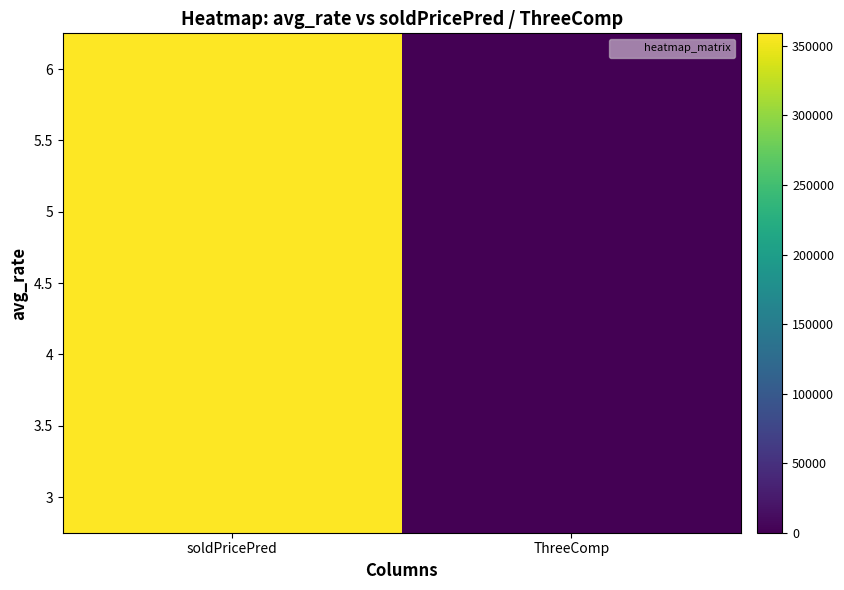

What is the total value across all series at soldPricePred?

2513285.7